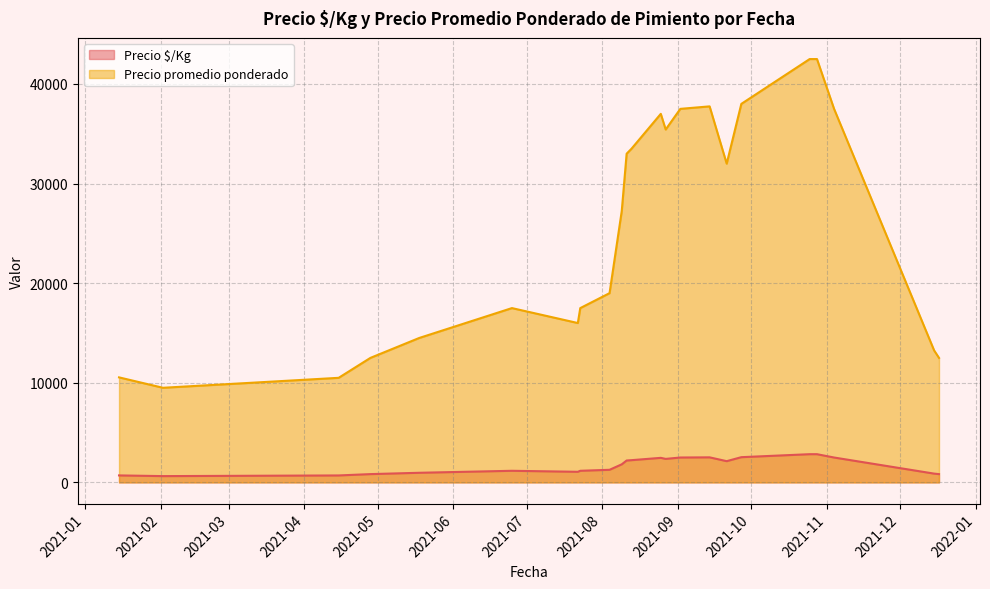

Which series has the largest range (max minus min)?

Precio promedio ponderado